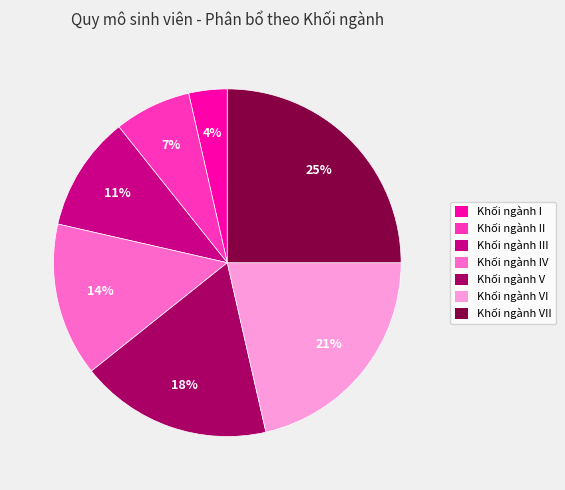

To the nearest percent, what is the difference between the largest and smallest slice percentages?

21%